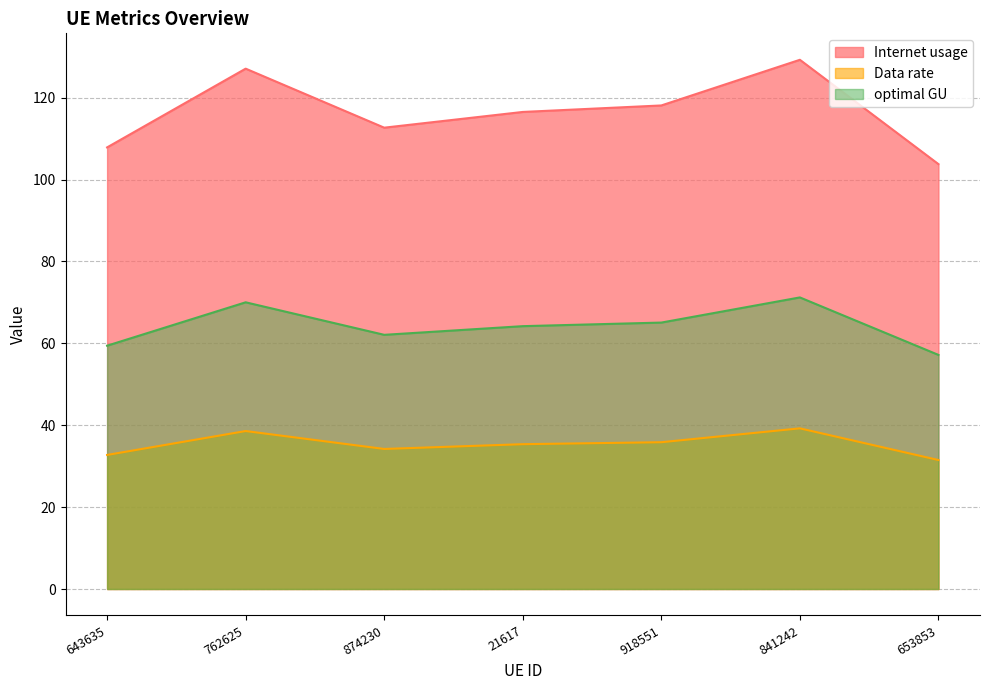

What is the total value across all series at 841242?

239.7